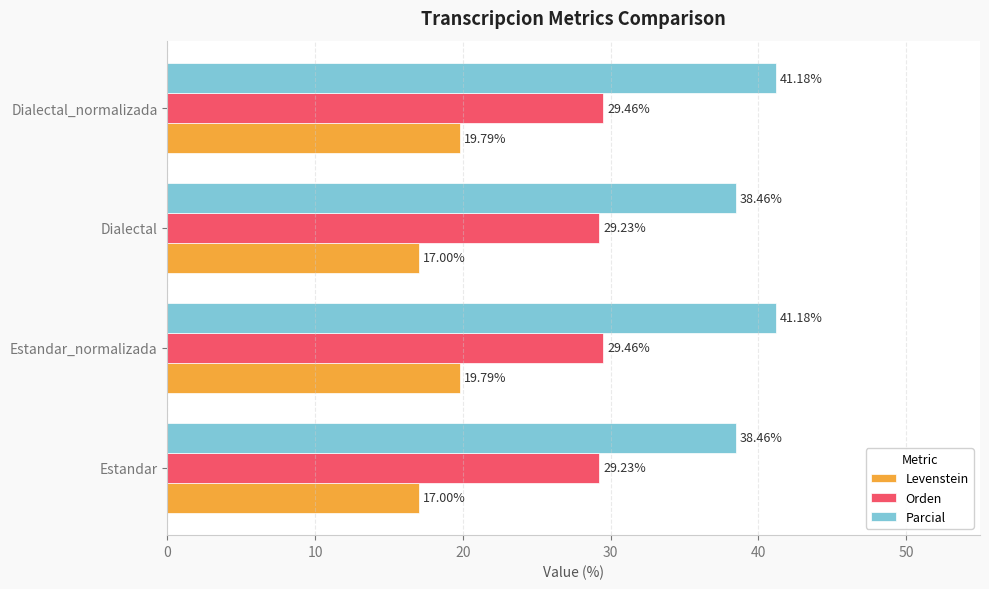

Is the value of Levenstein at Estandar greater than the value of Parcial at Dialectal_normalizada?

No